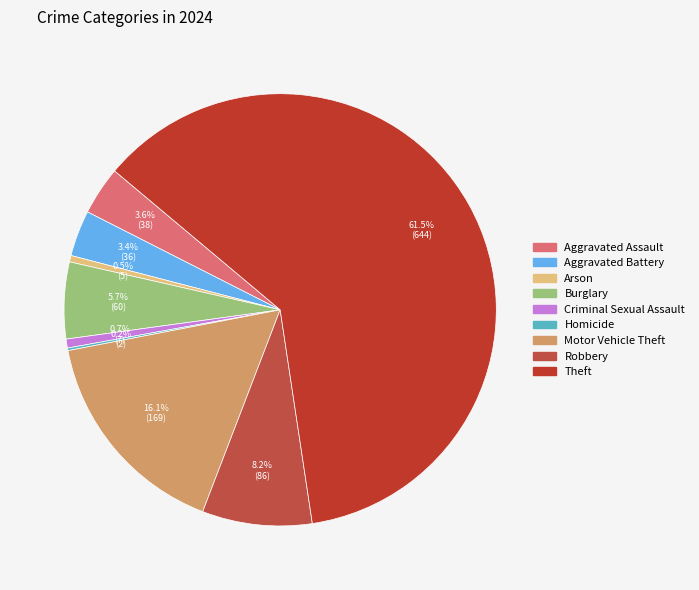

Count the number of slices in the pie.

9